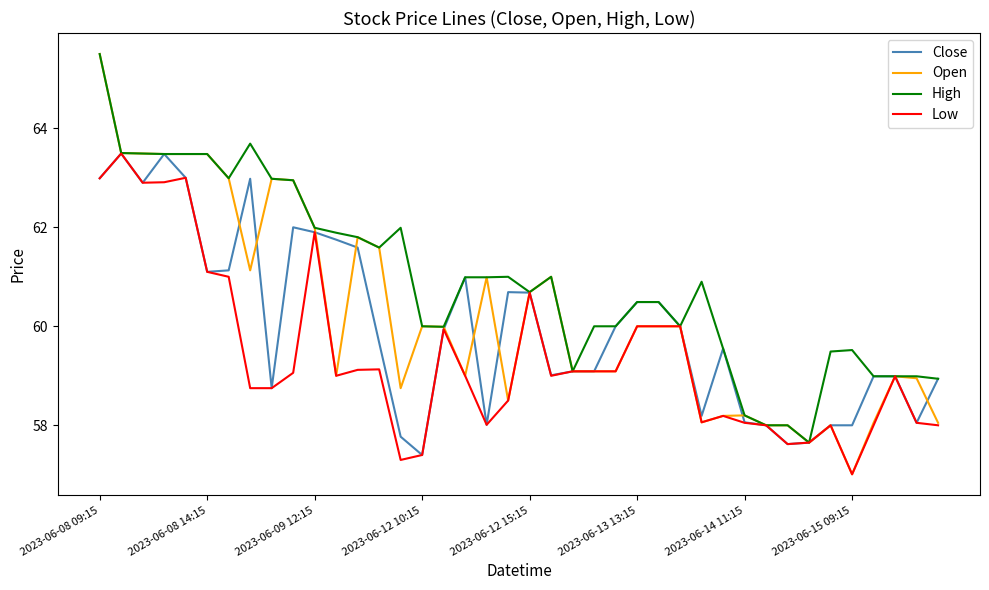

Which series has the largest total across all categories?

High